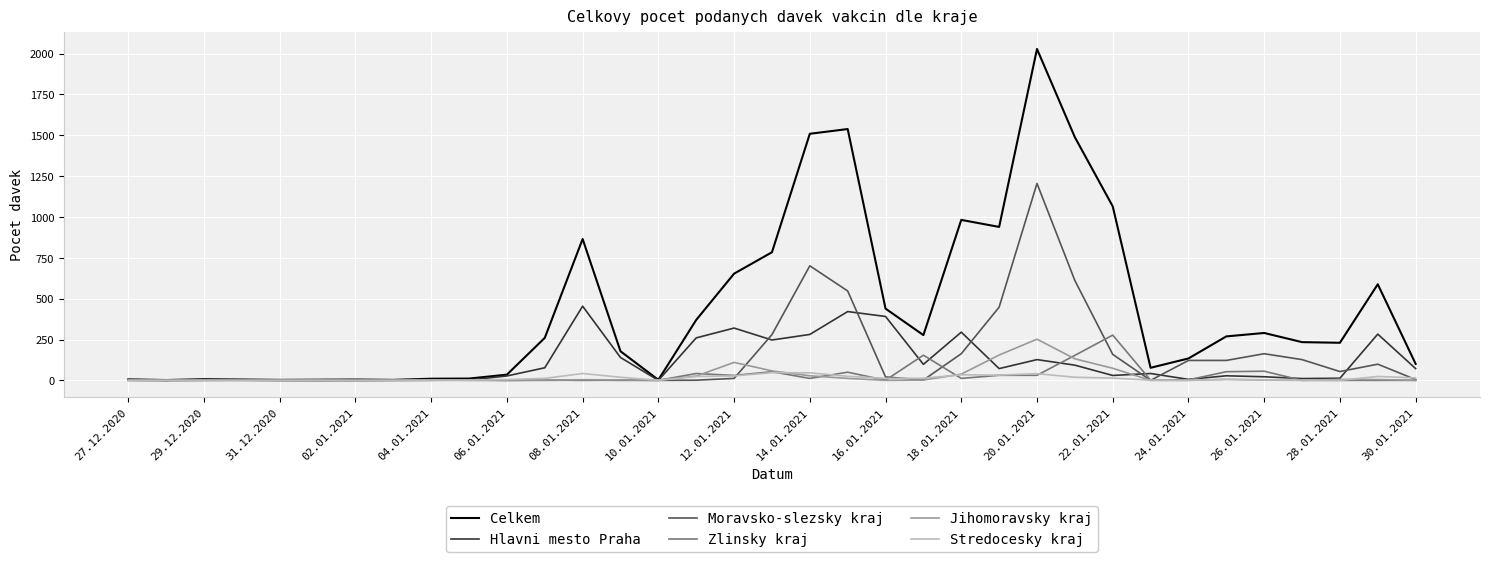

Which series has the largest total across all categories?

Celkem